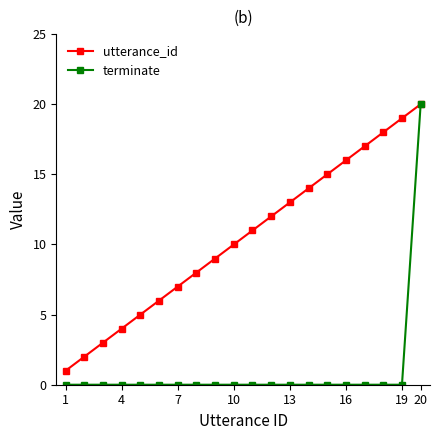

Reading left to right, transcribe all the data shown in this chart.

utterance_id: 1	2	3	4	5	6	7	8	9	10	11	12	13	14	15	16	17	18	19	20
terminate: 0	0	0	0	0	0	0	0	0	0	0	0	0	0	0	0	0	0	0	20